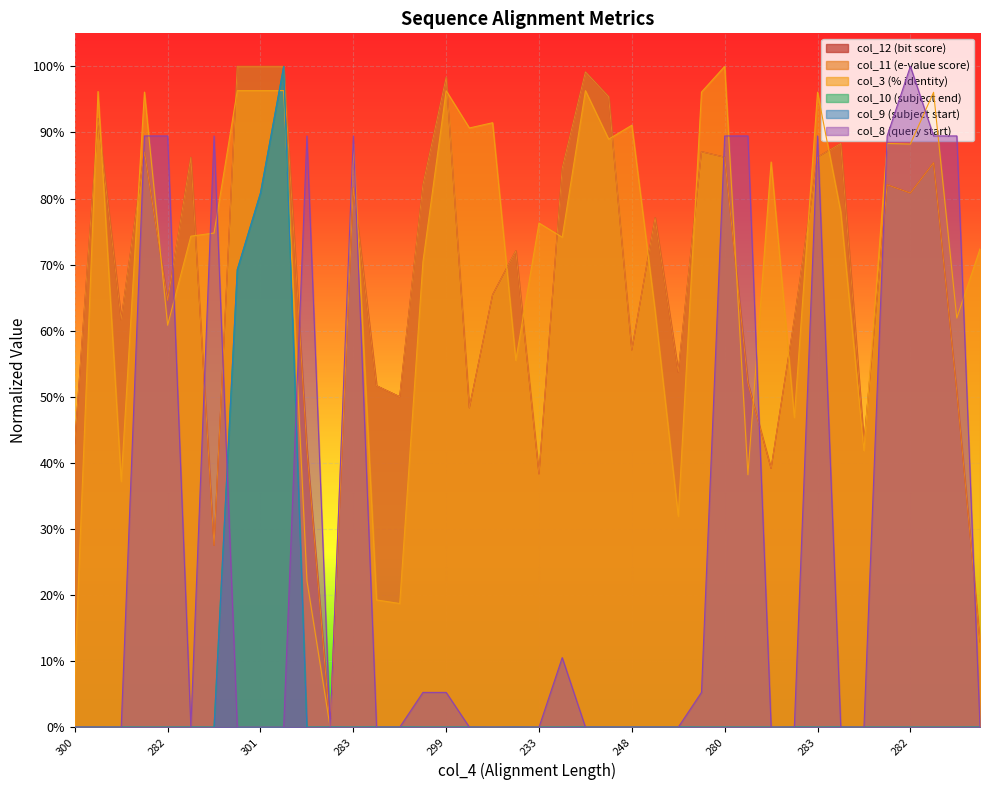

Does the chart display data point markers on the line(s)?

No